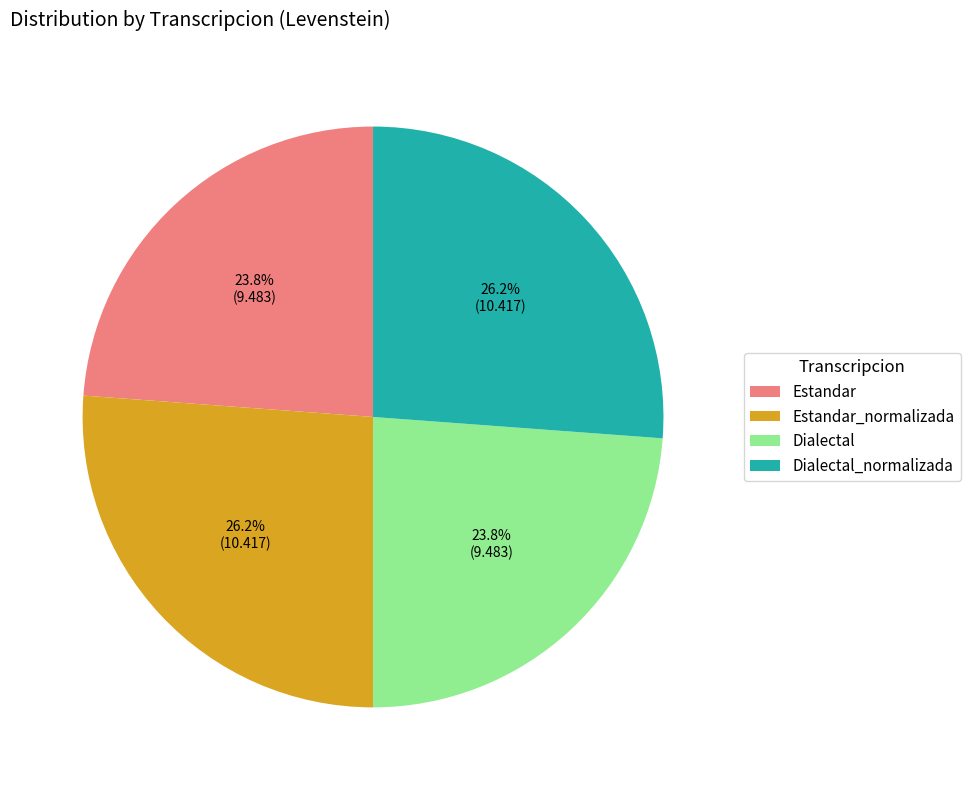

Is there any slice that represents more than half of the pie?

No